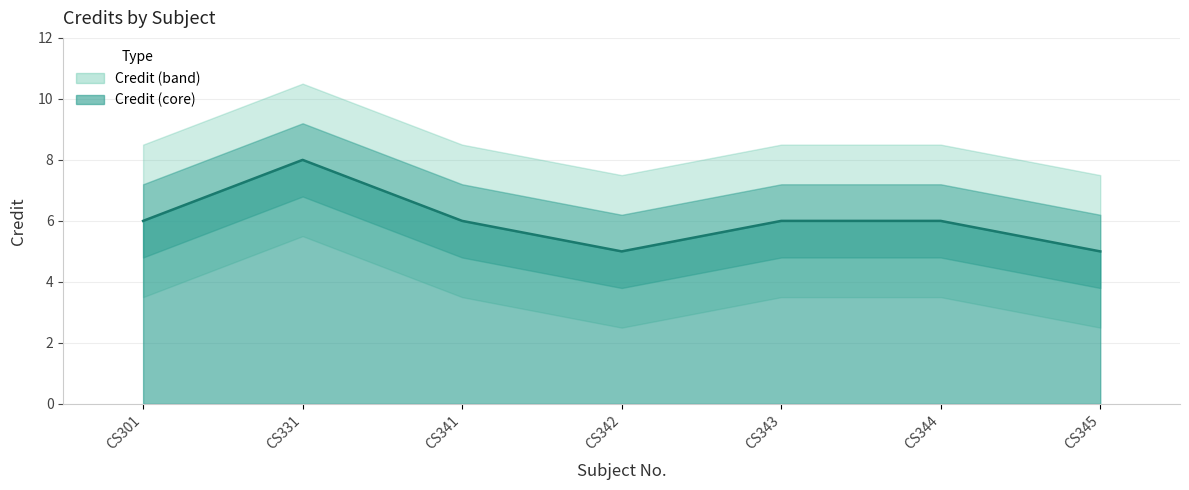

Count the values in the range 5 to 6.

6